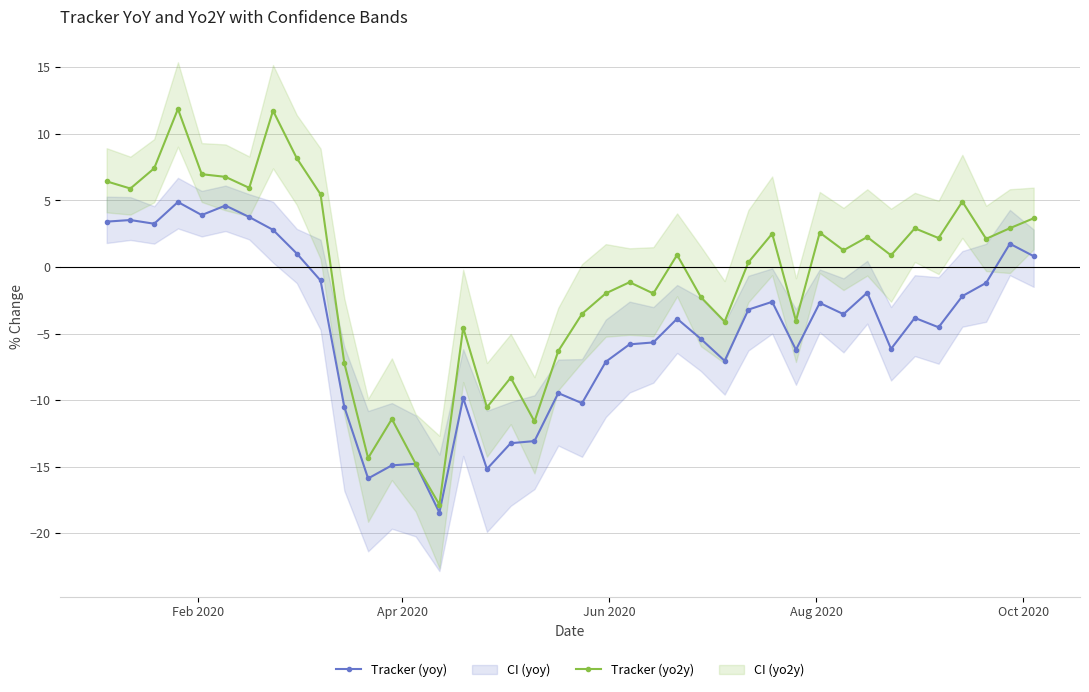

Which series has the largest range (max minus min)?

Tracker (yo2y)